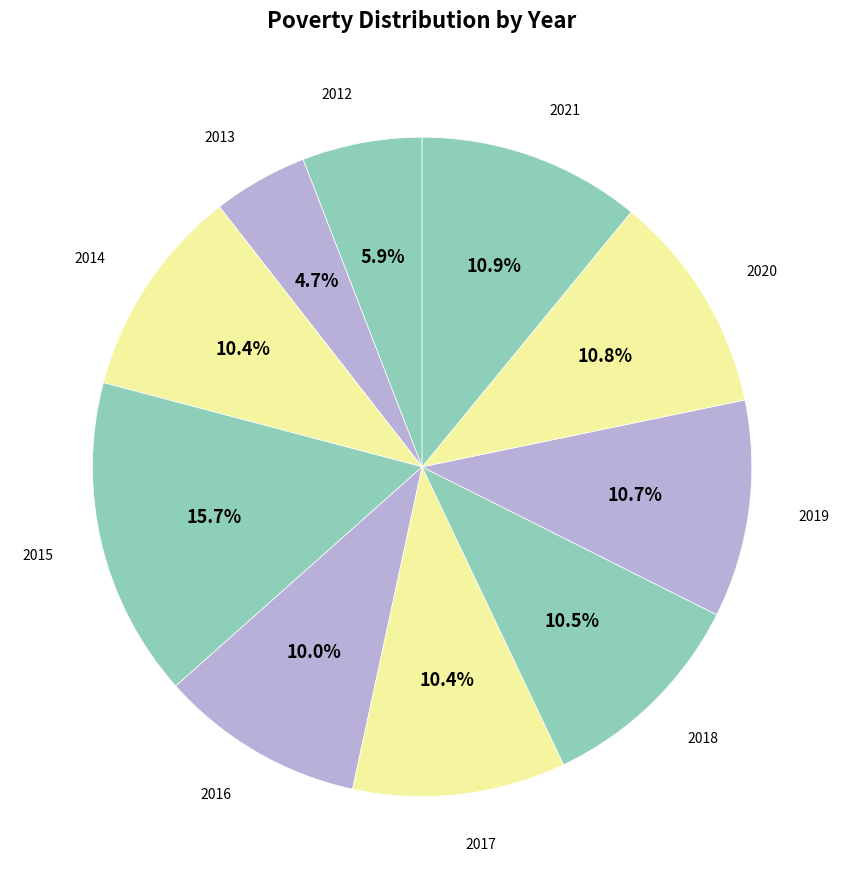

How many segments does this pie chart have?

10